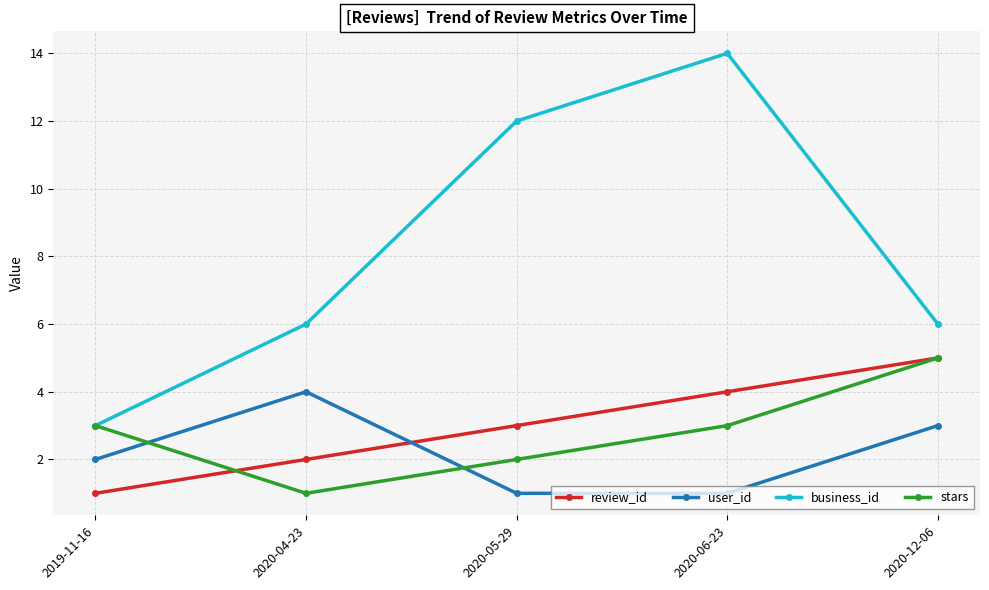

After their last crossing, which series has the higher values: stars or user_id?

stars